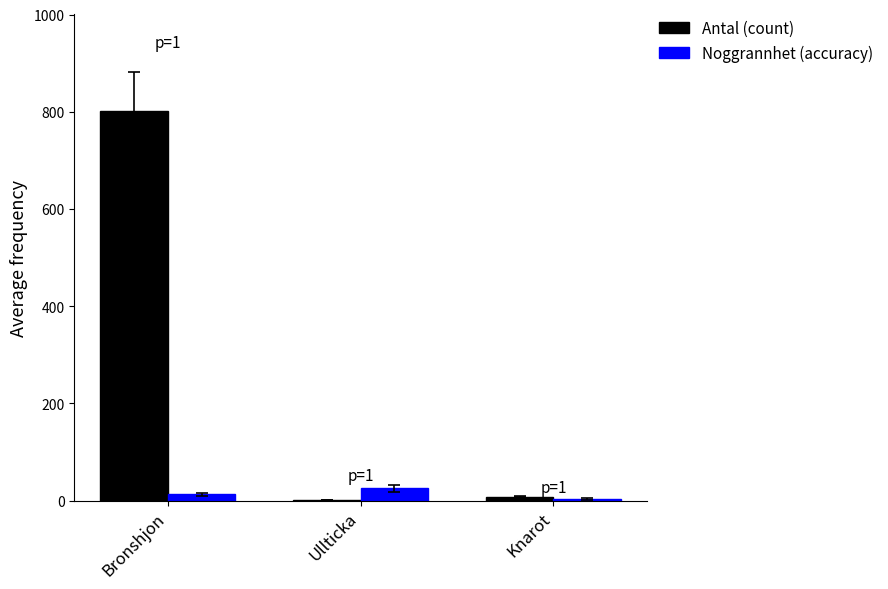

Are the bars horizontal?

No